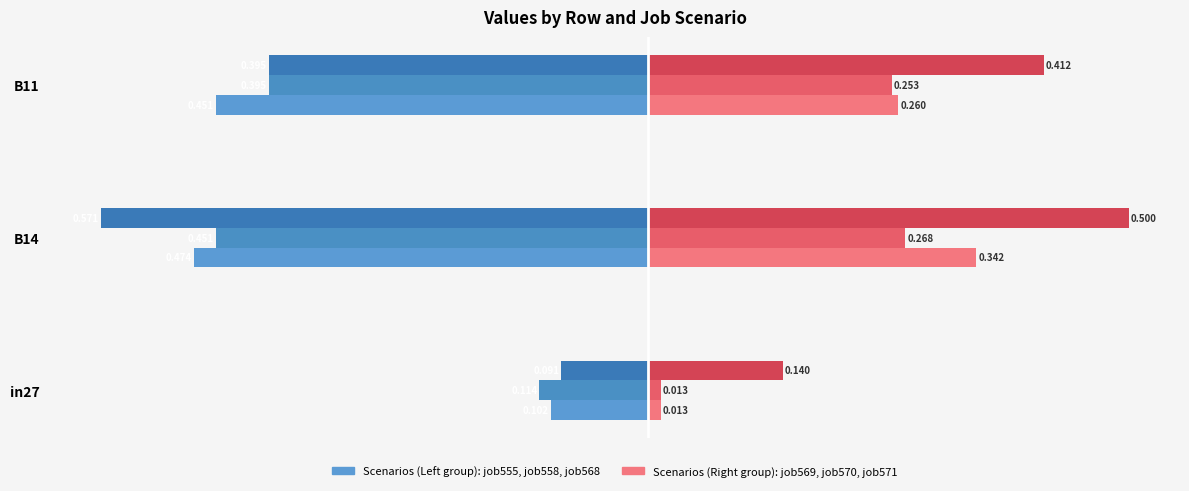

Count the number of data series in this chart.

6